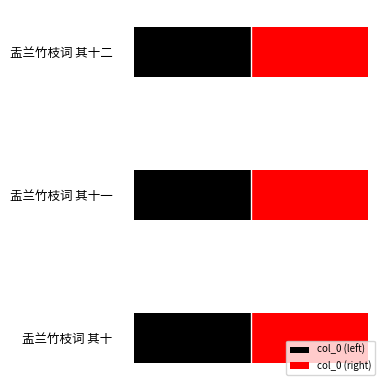

Does the chart contain stacked bars?

No